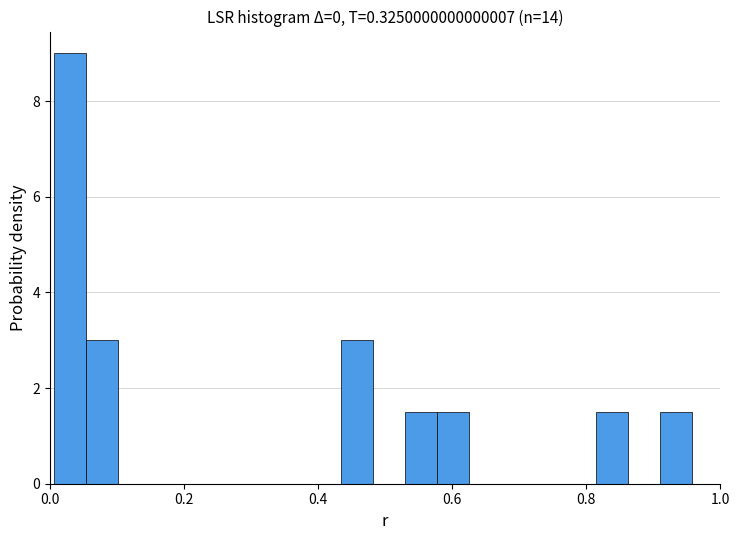

Around what value on the x-axis is the tallest bar? Give the approximate position of its centre, as read against the axis.

0.02